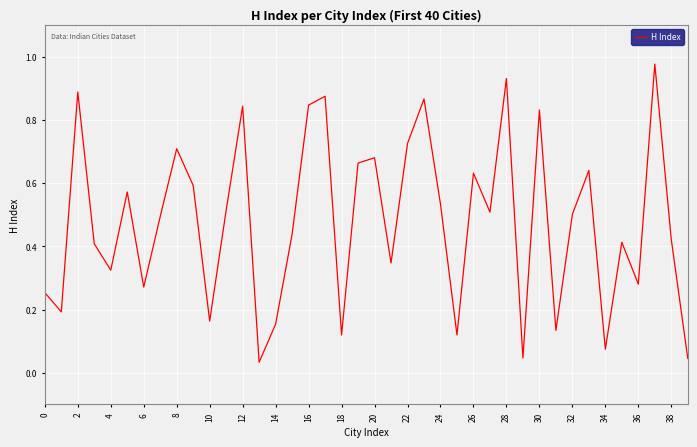

Does the chart have visible grid lines?

Yes